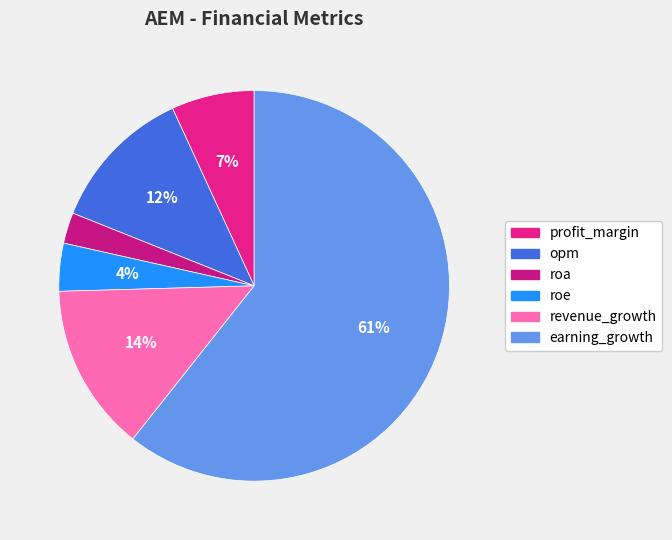

The revenue_growth slice represents 14% of the pie. True or false?

True